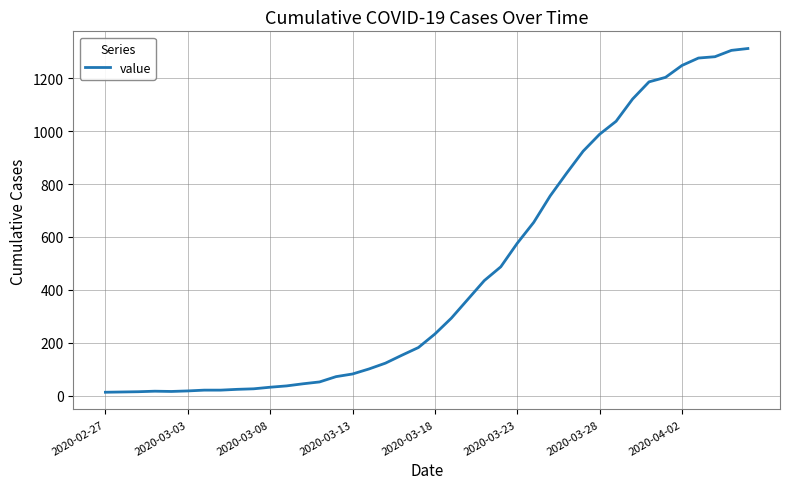

Is this an area chart (filled region under the line)?

No